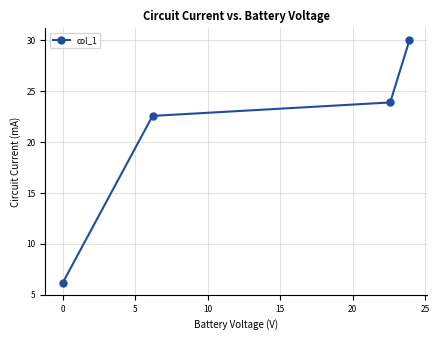

What is the greatest value displayed?

30.0